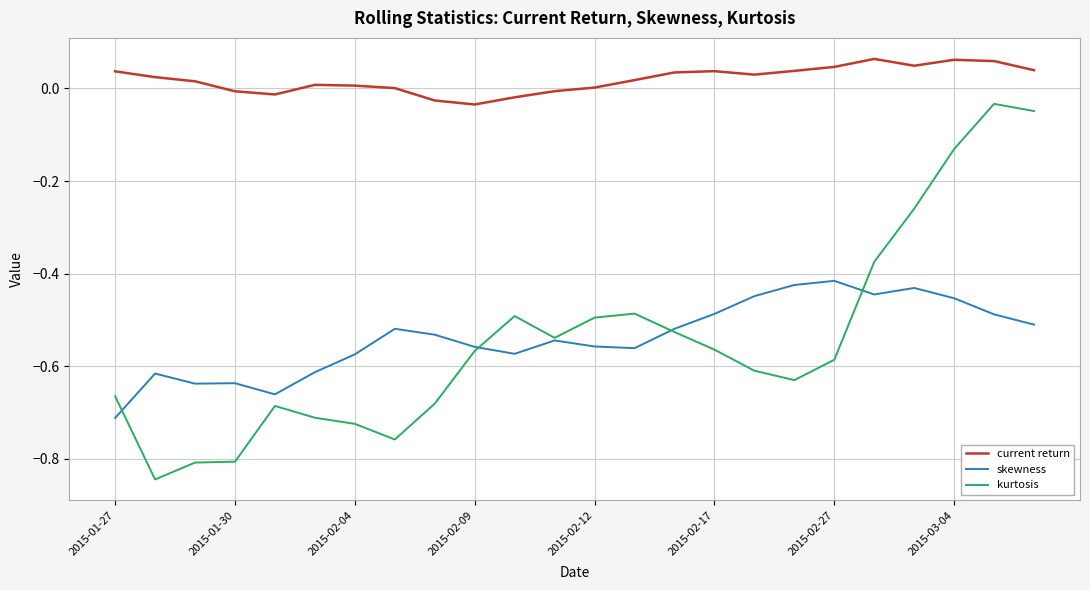

Which series has the largest total across all categories?

current return